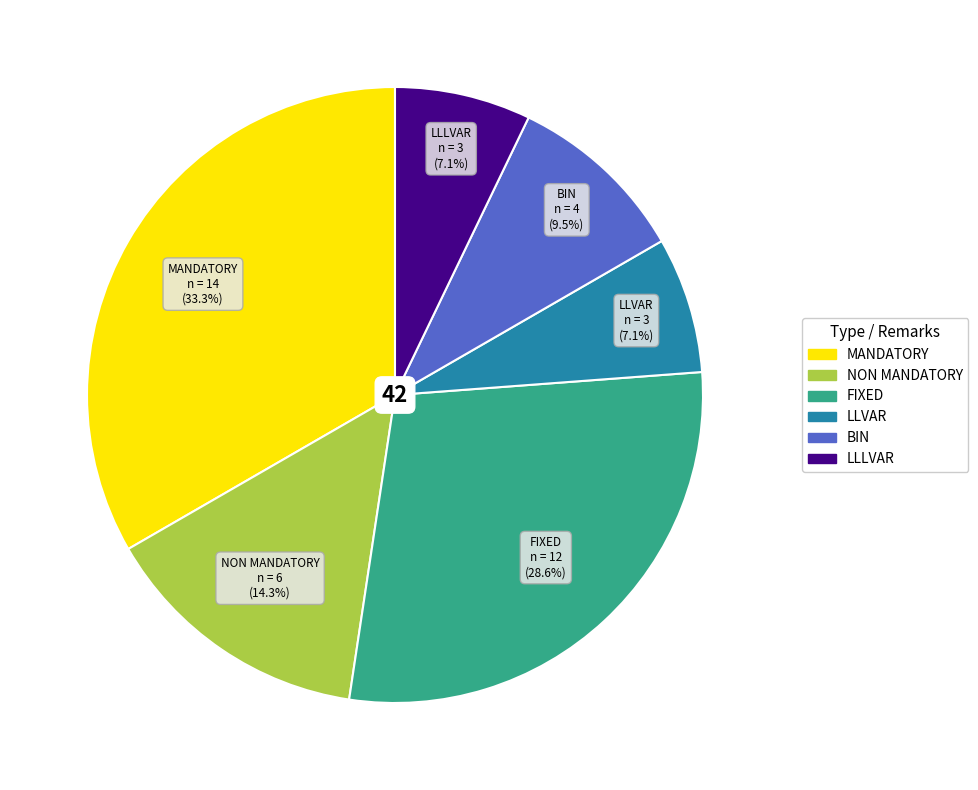

To the nearest percent, what is the difference between the largest and smallest slice percentages?

26%